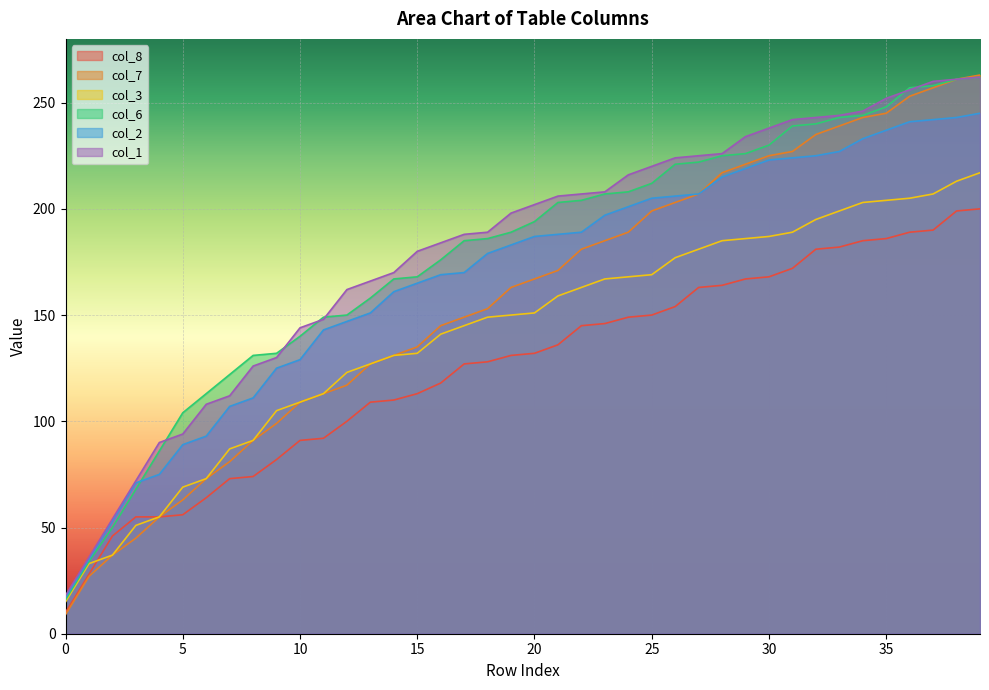

What is the value of the col_8 point at the 22nd from the left?

136